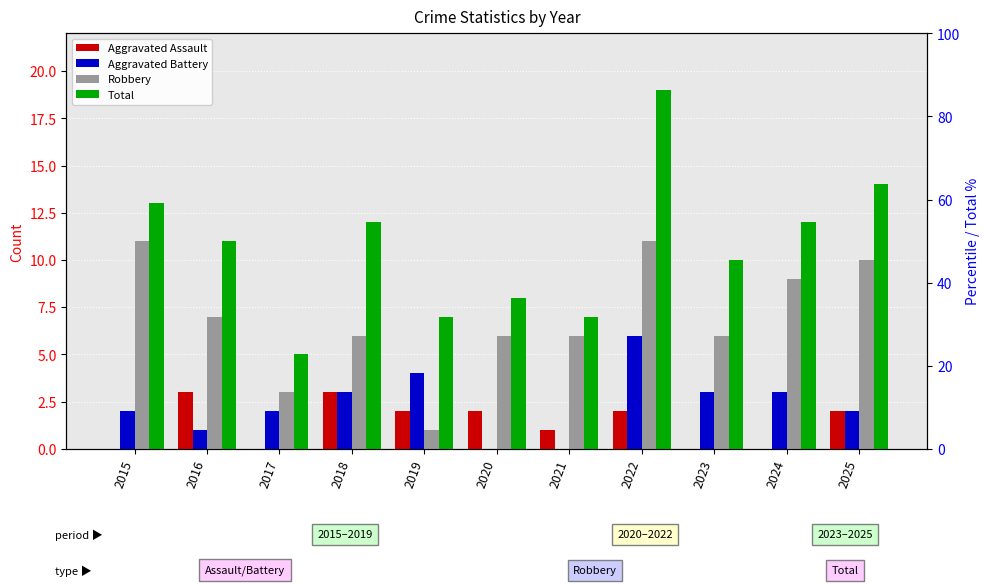

Reading left to right, list all the values displayed in this chart.

Aggravated Assault: 2015=0	2016=3	2017=0	2018=3	2019=2	2020=2	2021=1	2022=2	2023=0	2024=0	2025=2
Aggravated Battery: 2015=2	2016=1	2017=2	2018=3	2019=4	2020=0	2021=0	2022=6	2023=3	2024=3	2025=2
Robbery: 2015=11	2016=7	2017=3	2018=6	2019=1	2020=6	2021=6	2022=11	2023=6	2024=9	2025=10
Total: 2015=13	2016=11	2017=5	2018=12	2019=7	2020=8	2021=7	2022=19	2023=10	2024=12	2025=14